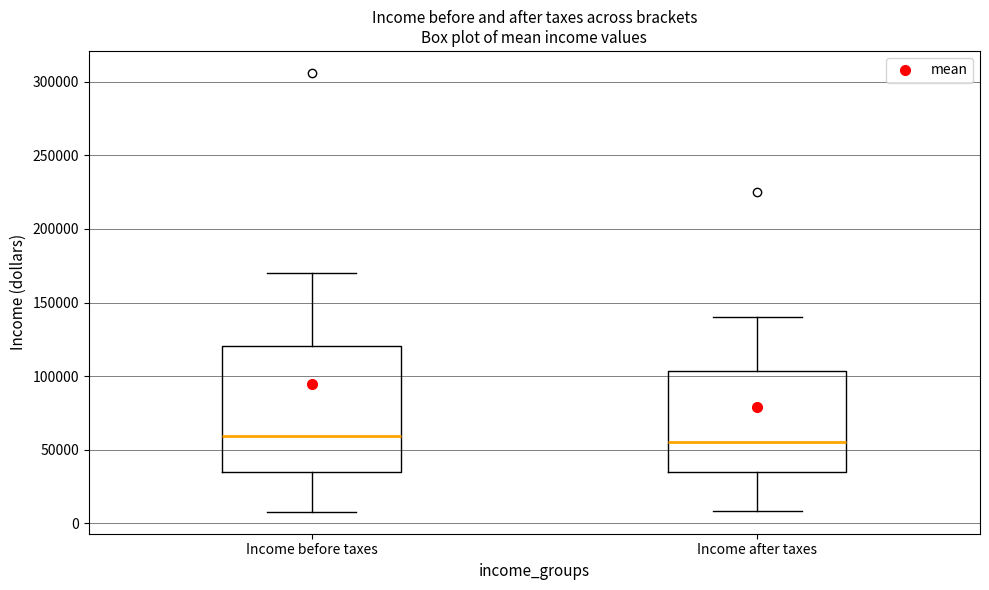

Reading left to right, transcribe this box plot: for each box, give where its median line is, the range the box spans, and where its two whiskers end, as read against the y-axis. The values are not printed on the chart, so give them approximately, as read against the axis.

Income before taxes: median 60000, box 35000 to 120000, whiskers 10000 to 170000
Income after taxes: median 55000, box 35000 to 105000, whiskers 10000 to 140000